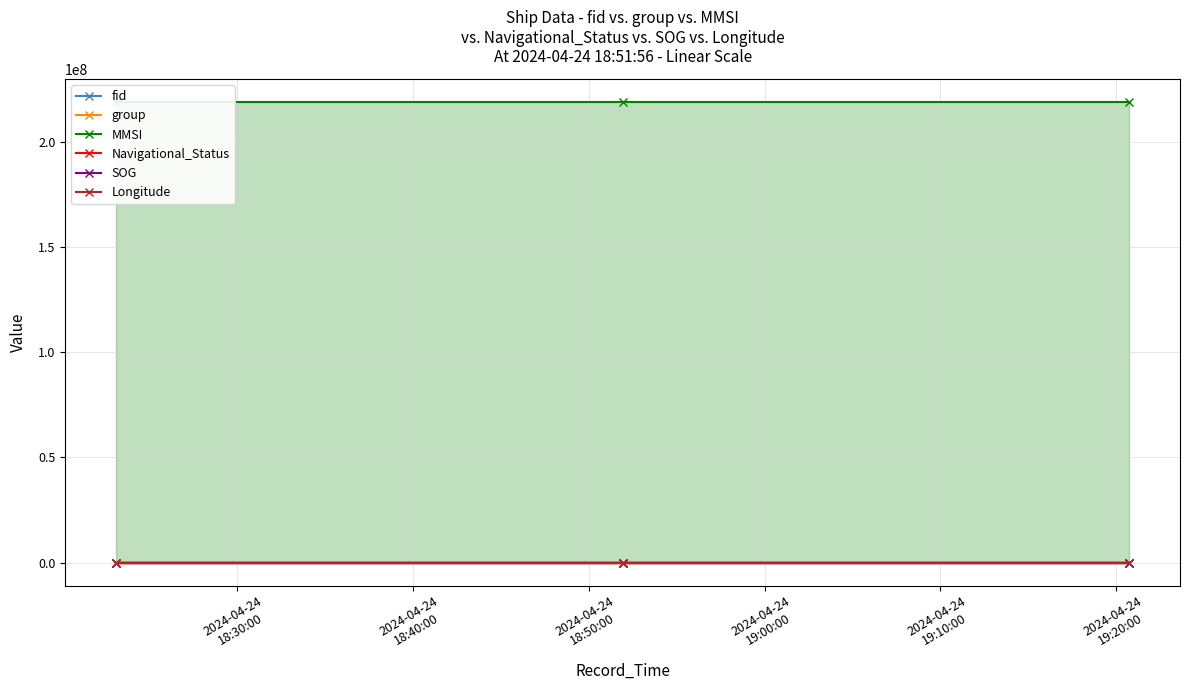

What is the maximum value shown in the chart?

219126028.0